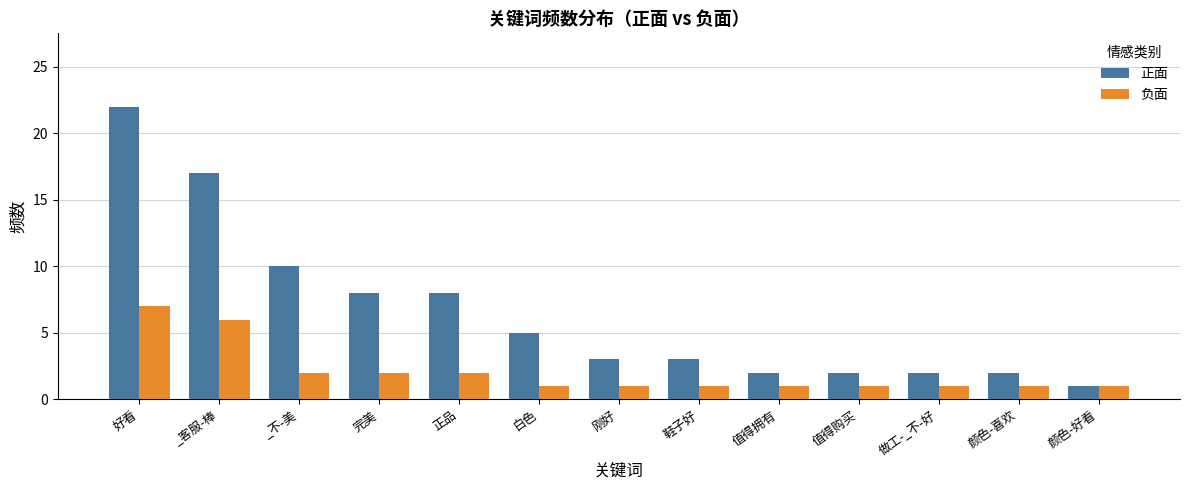

What is the difference between the second highest and second lowest values in the 负面 series?

5